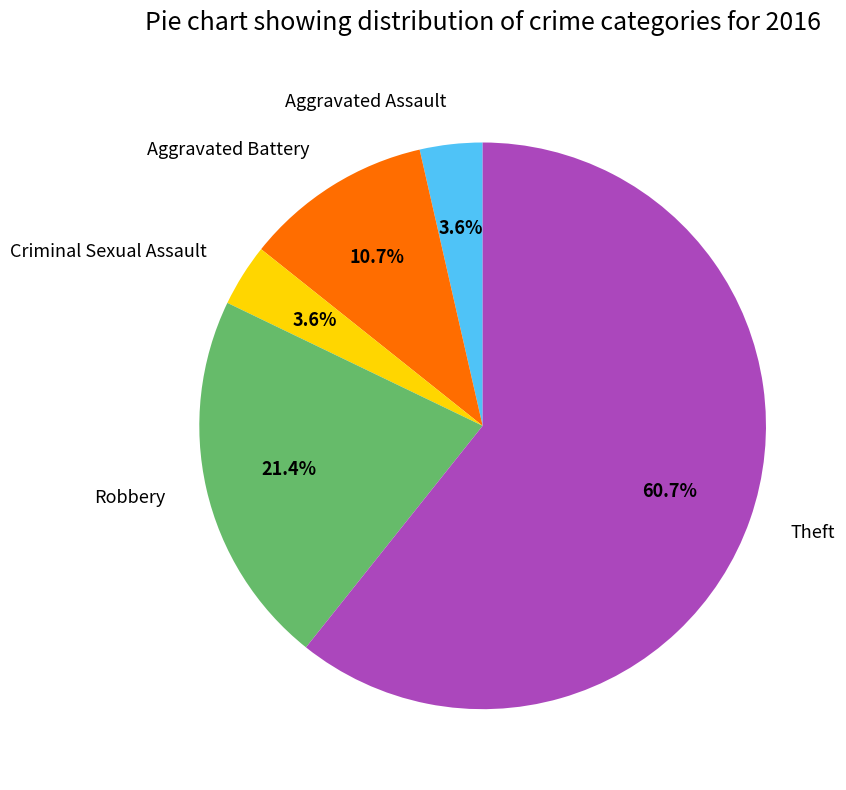

Does Aggravated Battery represent more than half of the total?

No